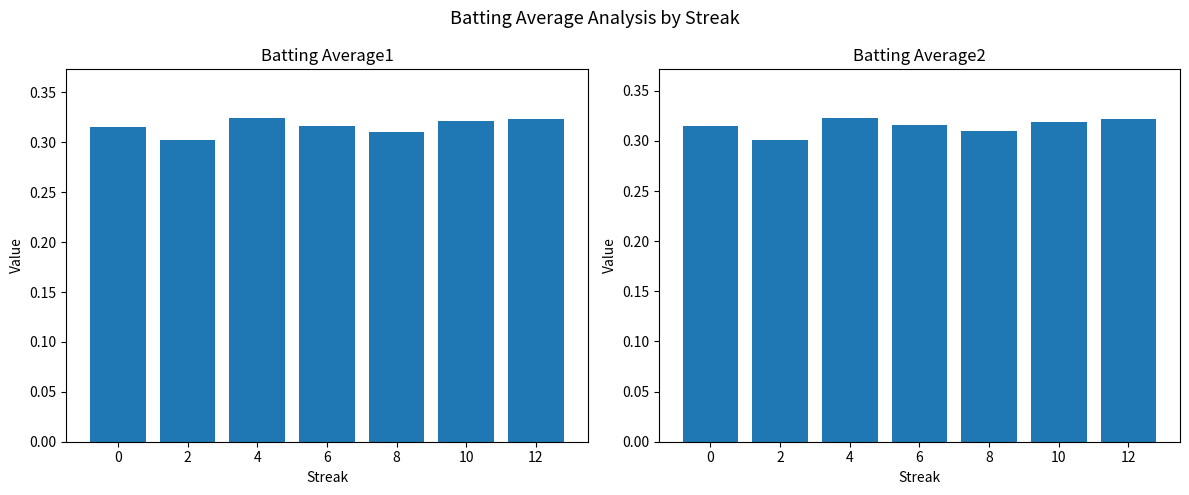

What is the sum of the Batting Average1 values at 2 and 4?

0.6